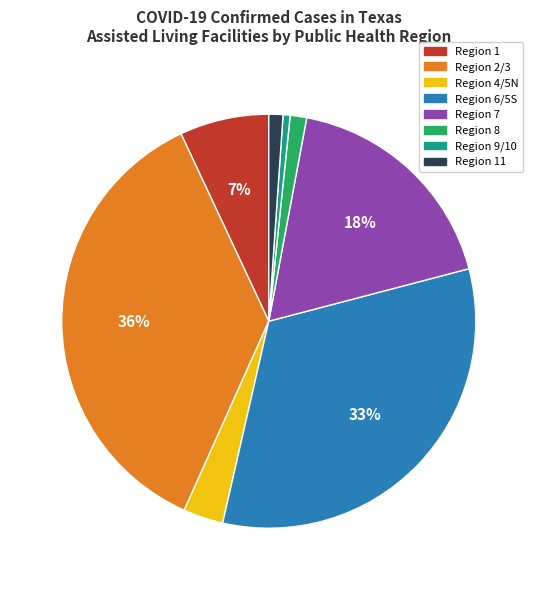

Is there a majority slice in this chart?

No